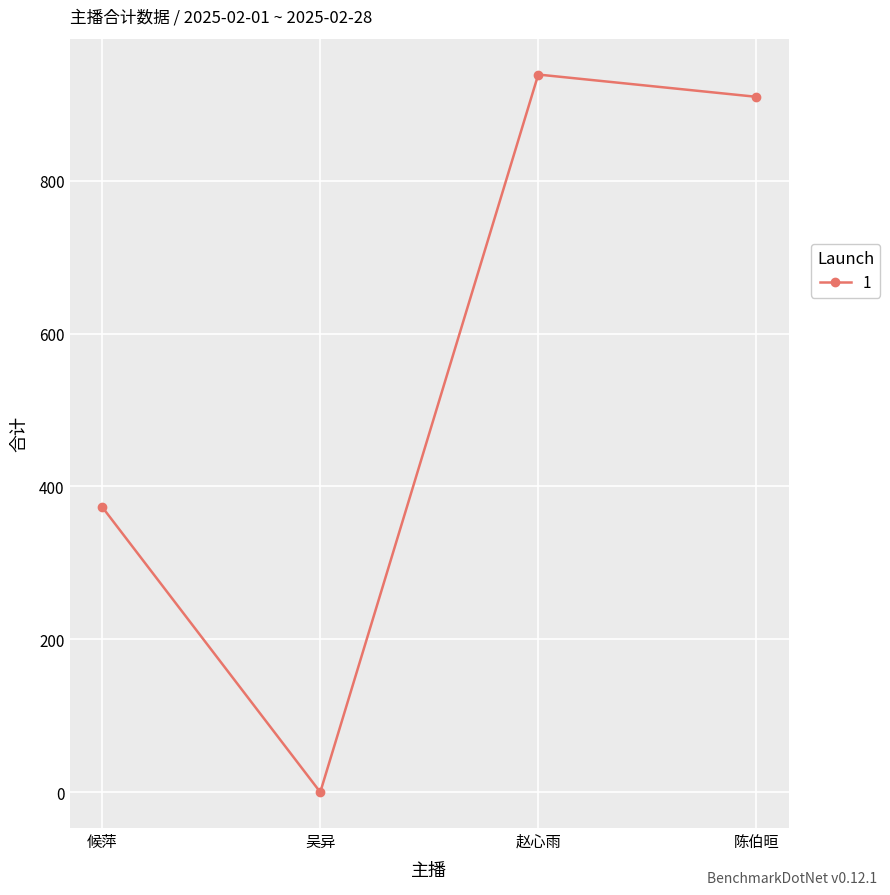

What position from the left is 吴异?

2